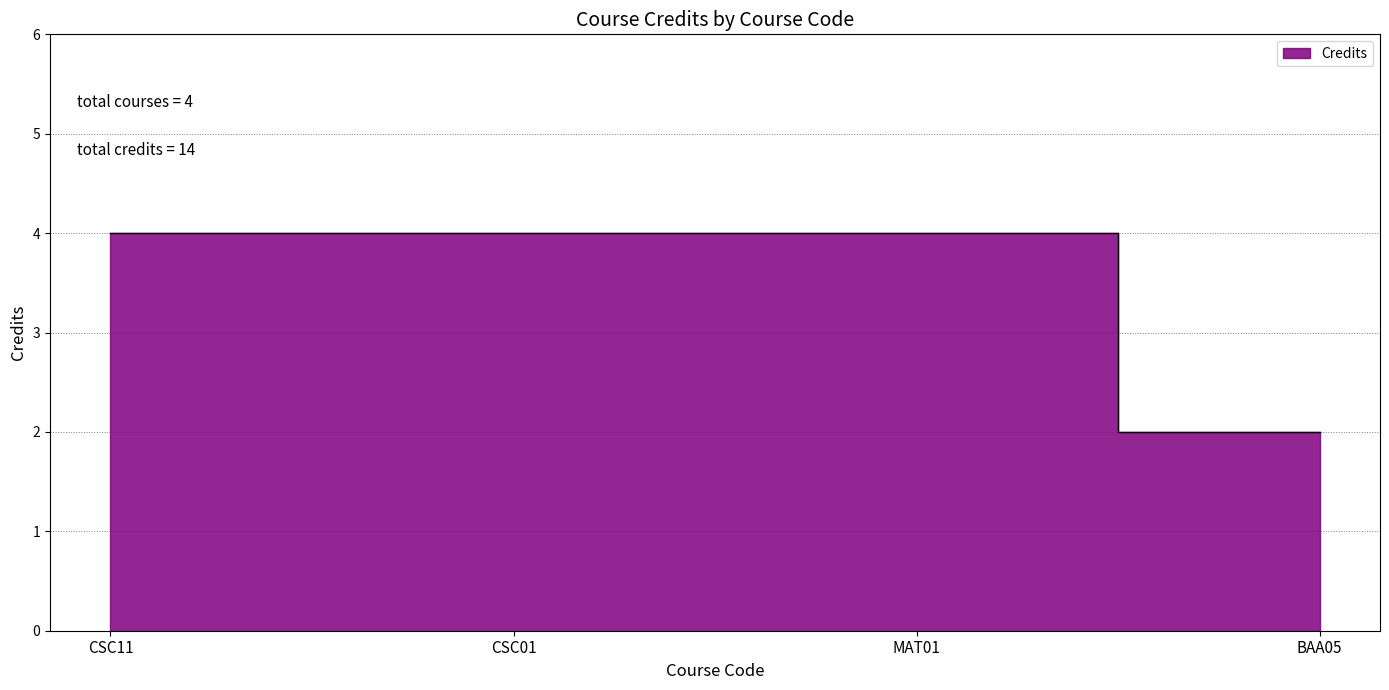

List the labels in order of value, smallest first.

BAA05, CSC11, CSC01, MAT01